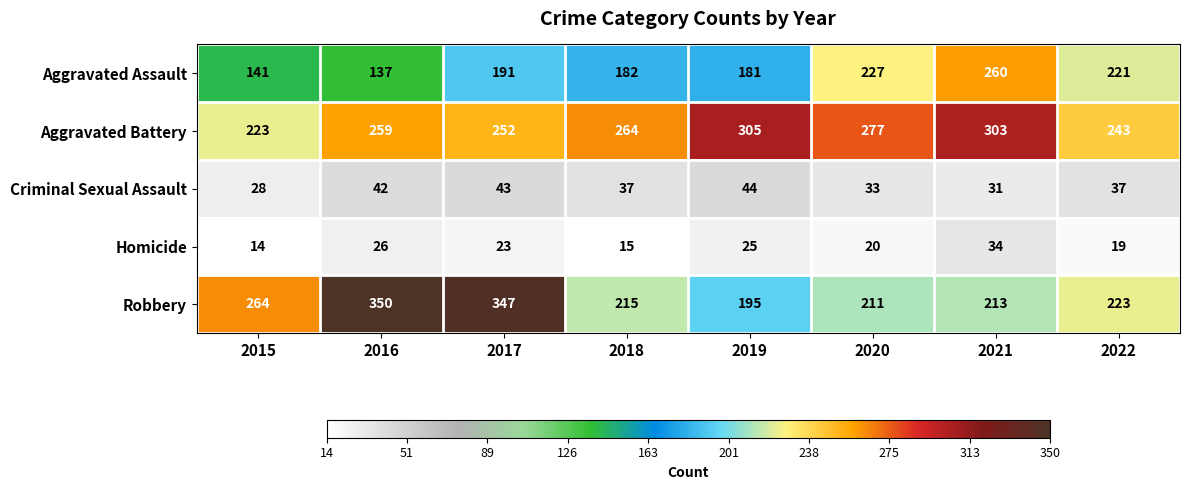

How many distinct data groups are displayed?

5